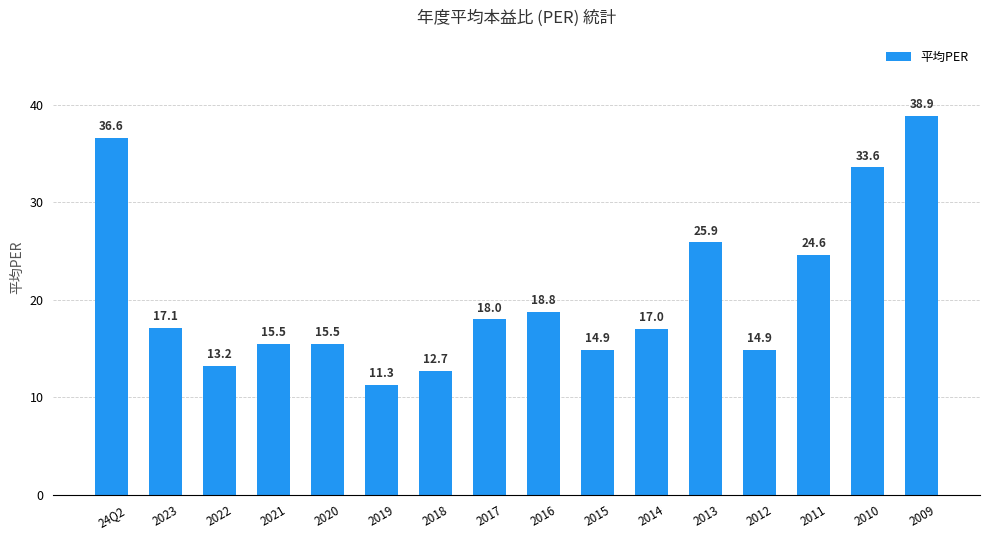

Which has a higher value, 24Q2 or 2017?

24Q2